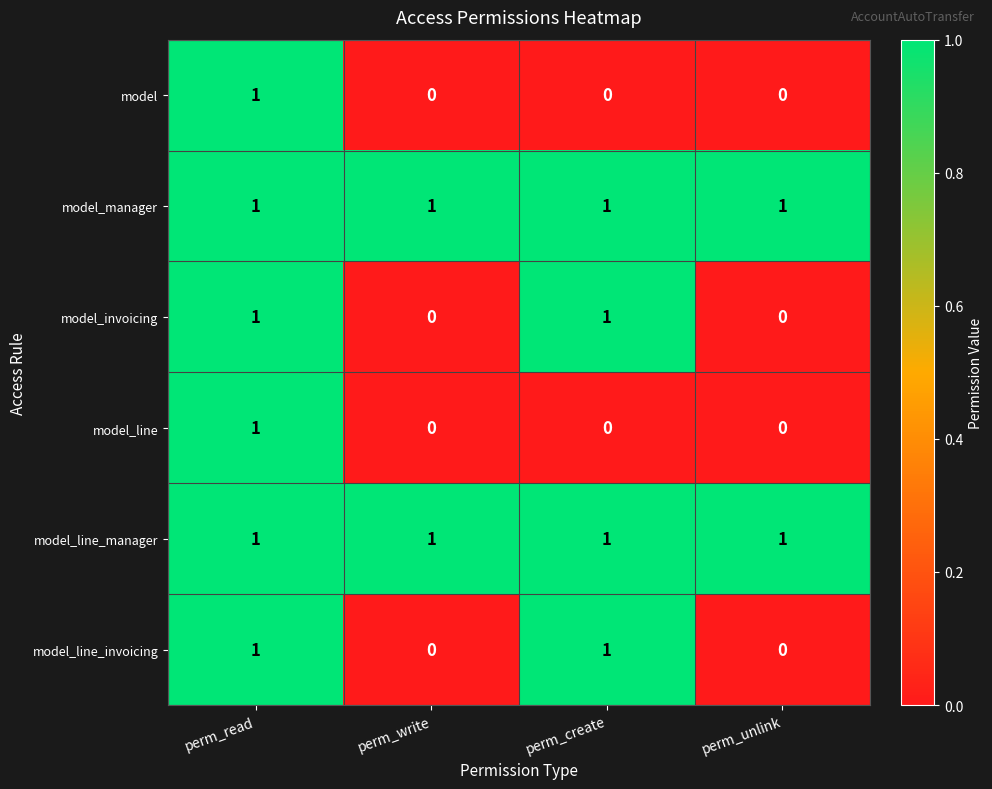

Reading left to right, extract all data points from this chart.

model: 1	0	0	0
model_manager: 1	1	1	1
model_invoicing: 1	0	1	0
model_line: 1	0	0	0
model_line_manager: 1	1	1	1
model_line_invoicing: 1	0	1	0